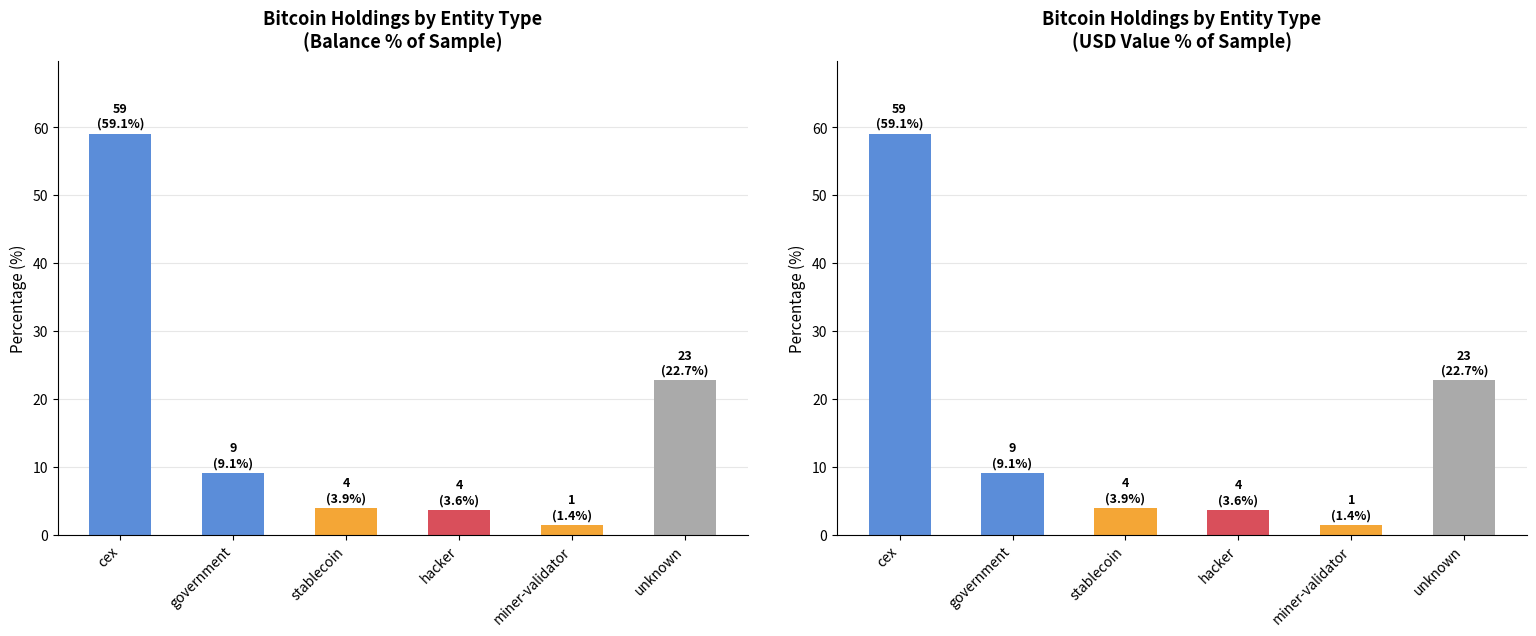

At how many categories does at least one series exceed 10?

2